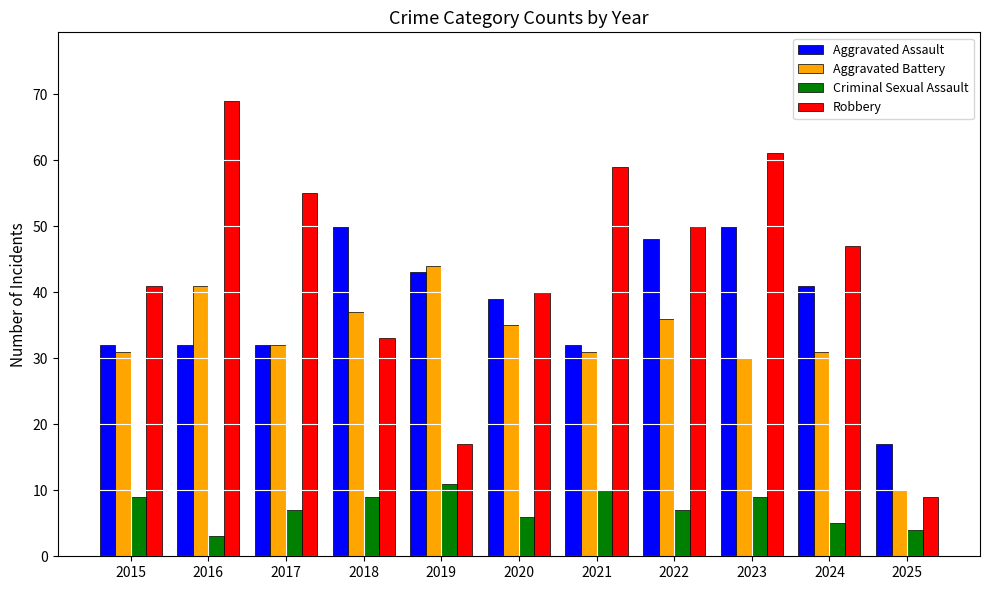

Reading left to right, transcribe all the data shown in this chart.

Aggravated Assault: 32	32	32	50	43	39	32	48	50	41	17
Aggravated Battery: 31	41	32	37	44	35	31	36	30	31	10
Criminal Sexual Assault: 9	3	7	9	11	6	10	7	9	5	4
Robbery: 41	69	55	33	17	40	59	50	61	47	9